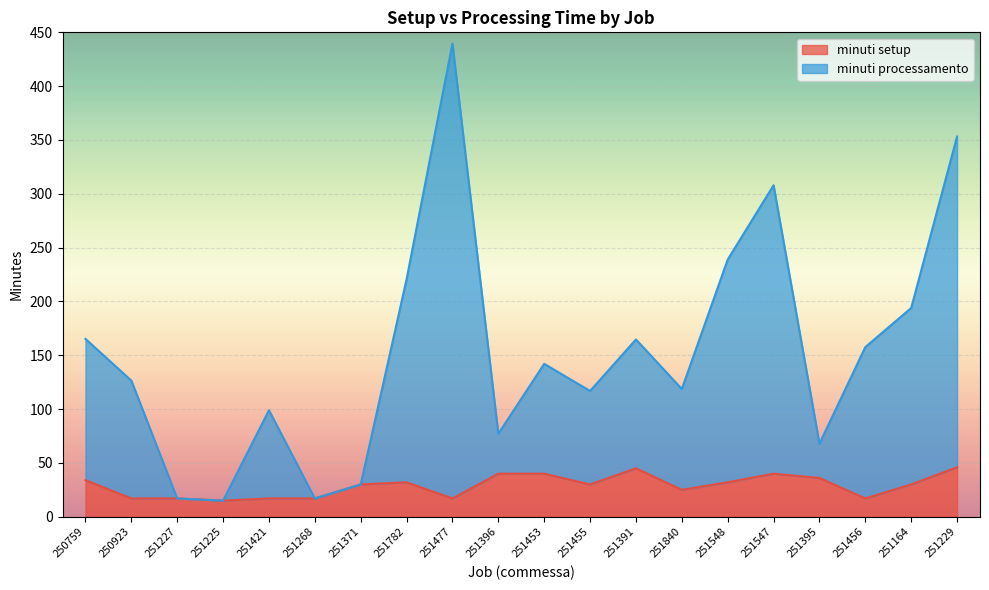

At which category is the sum across all series the highest?

251477